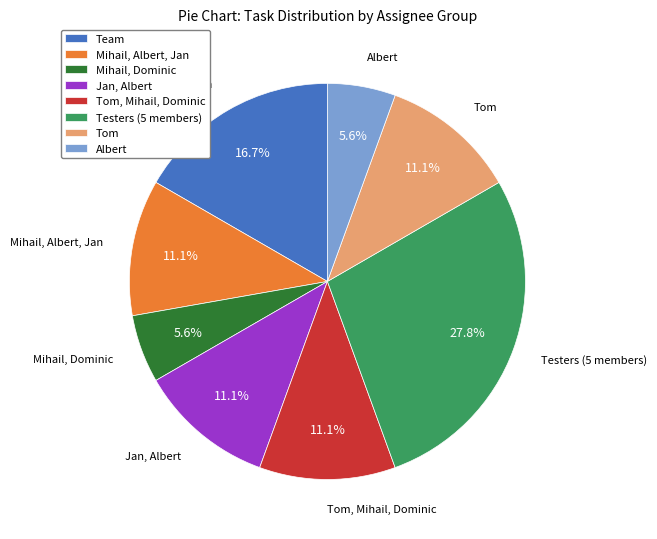

Is there a majority slice in this chart?

No